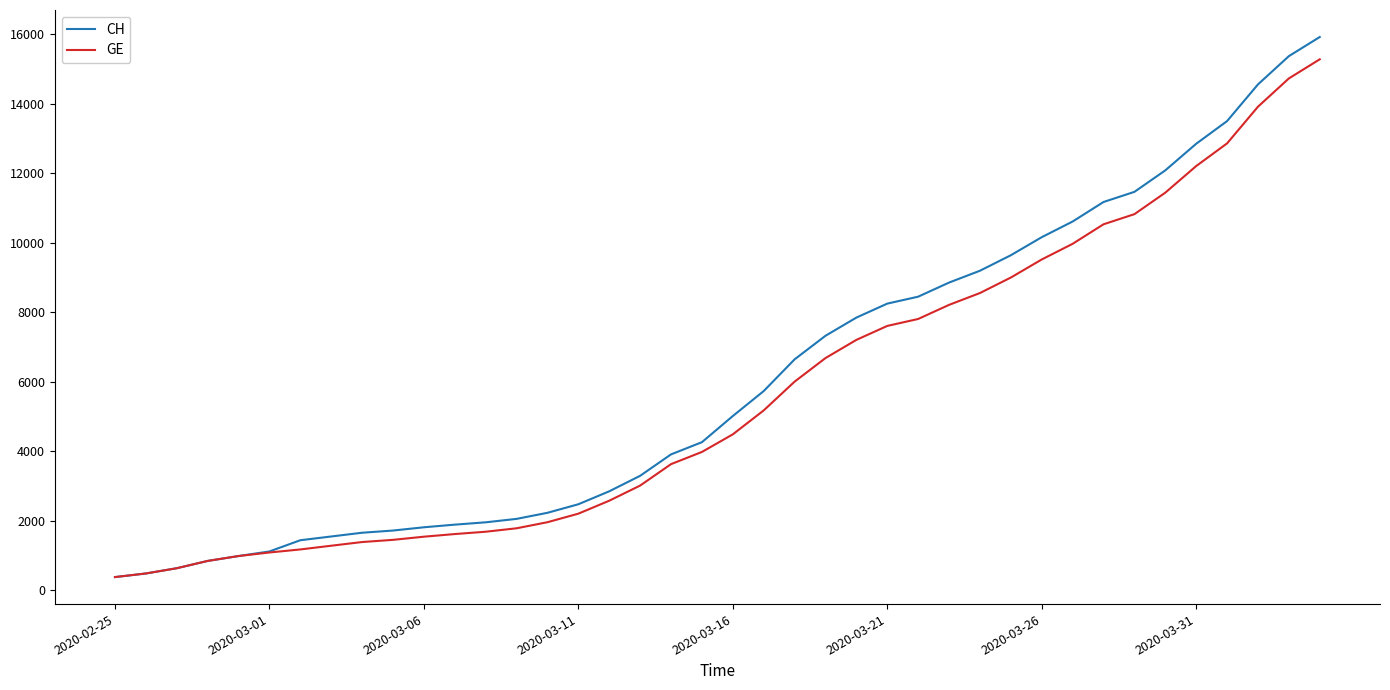

Which series has the widest spread of values?

CH